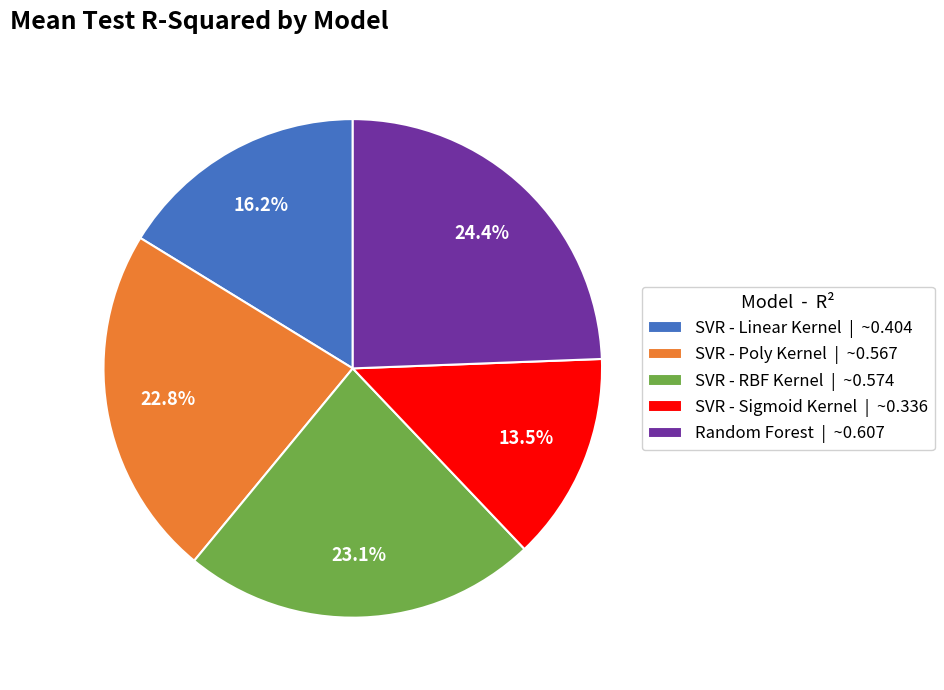

The SVR - Sigmoid Kernel slice represents 25% of the pie. True or false?

False